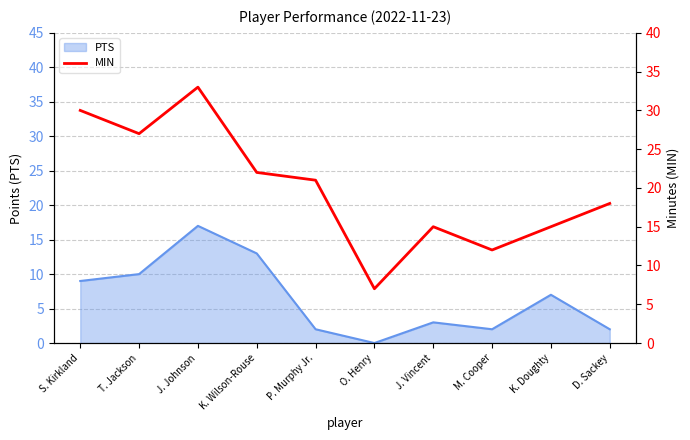

True or false: the data has more than 0 interior local peaks.

True